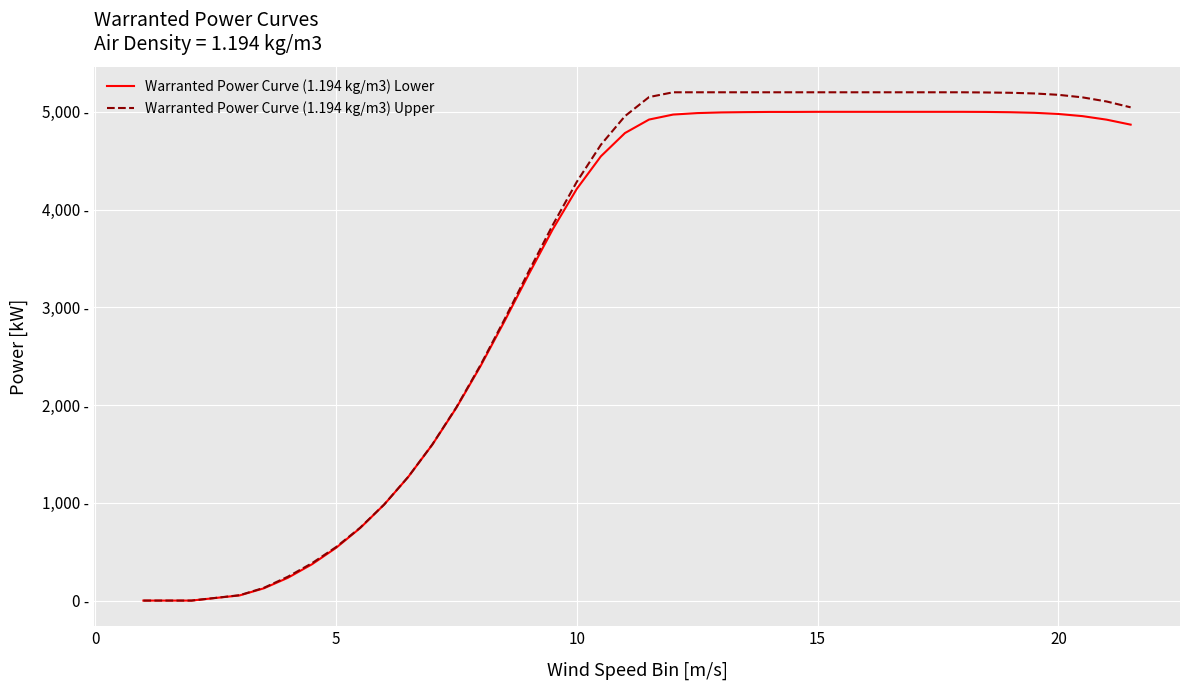

Does the chart have visible grid lines?

Yes